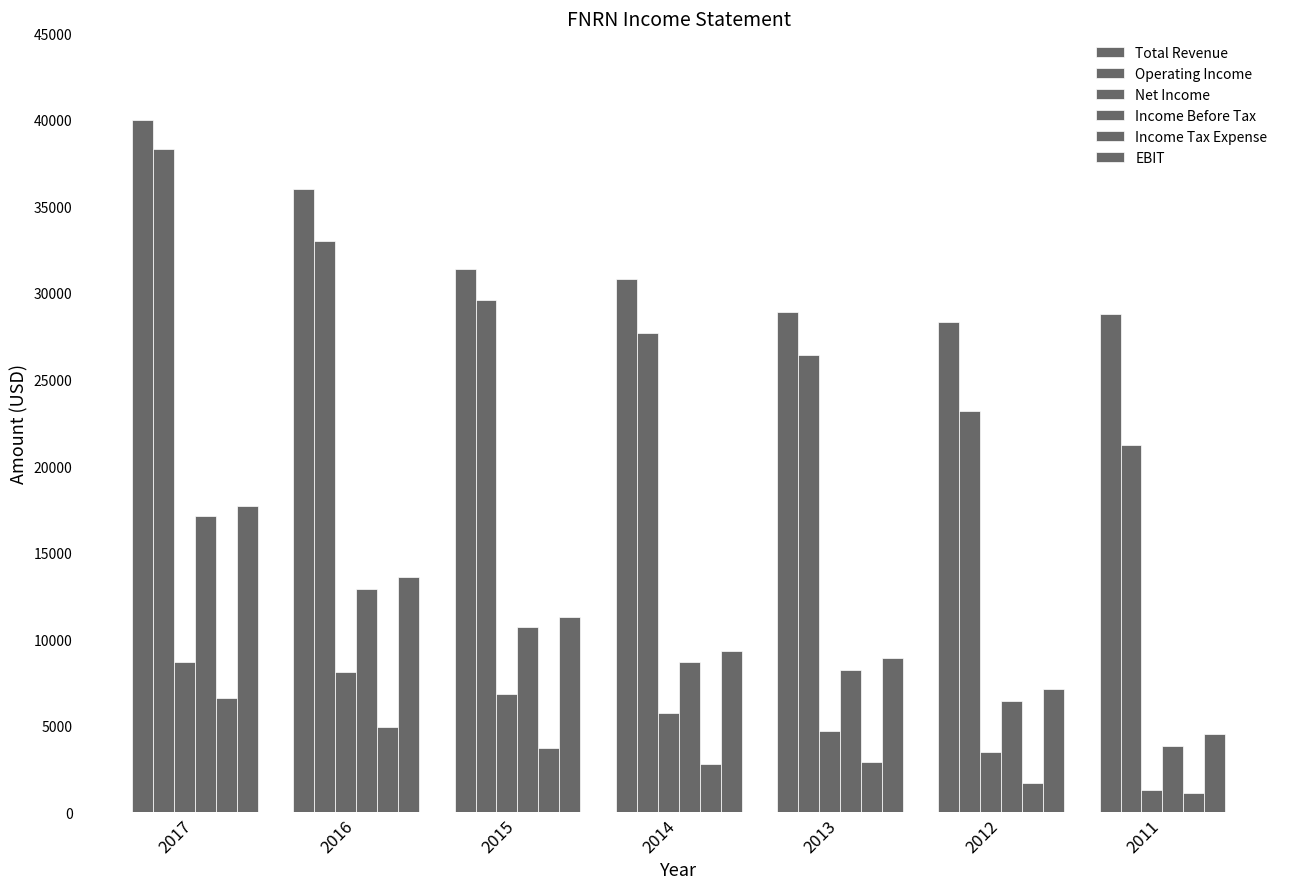

Count the number of categories in the chart.

7